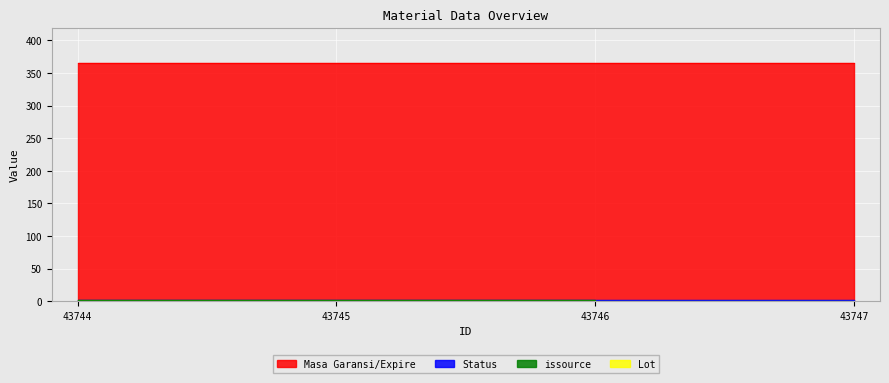

At which label does issource reach its peak?

43744